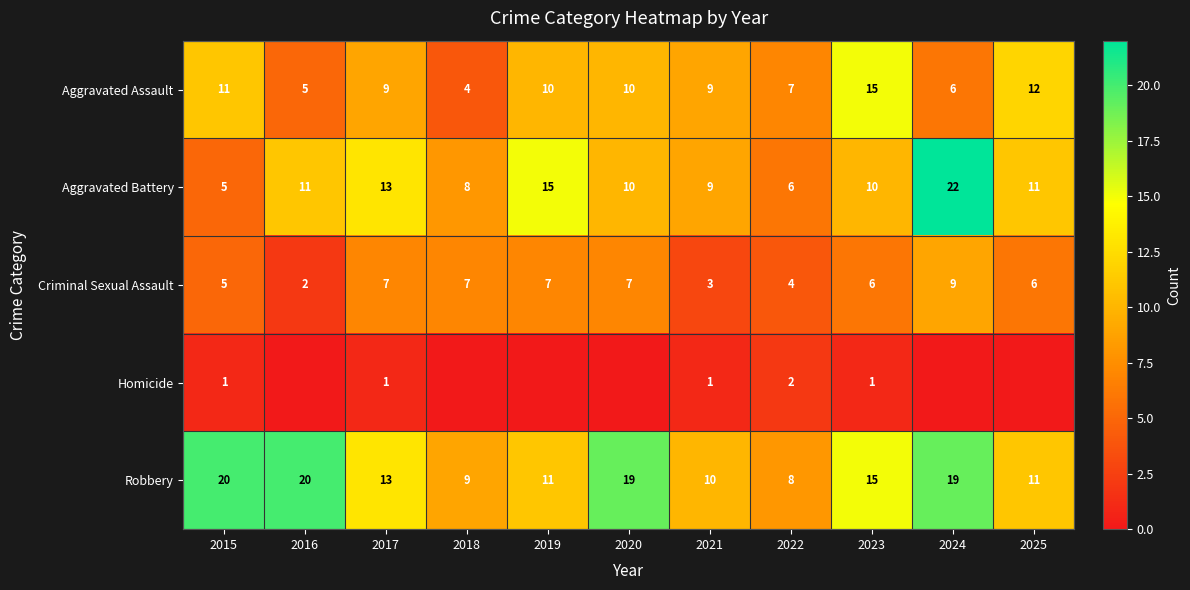

Which category has the lowest value in the Robbery series?

2022